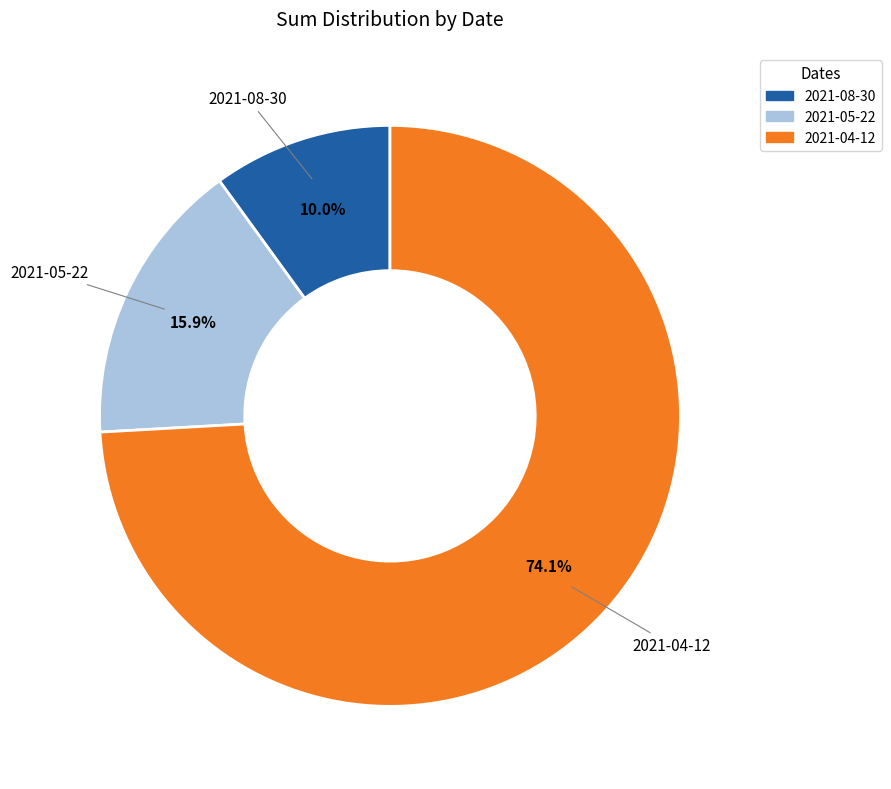

Does 2021-05-22 account for over 50% of the chart?

No